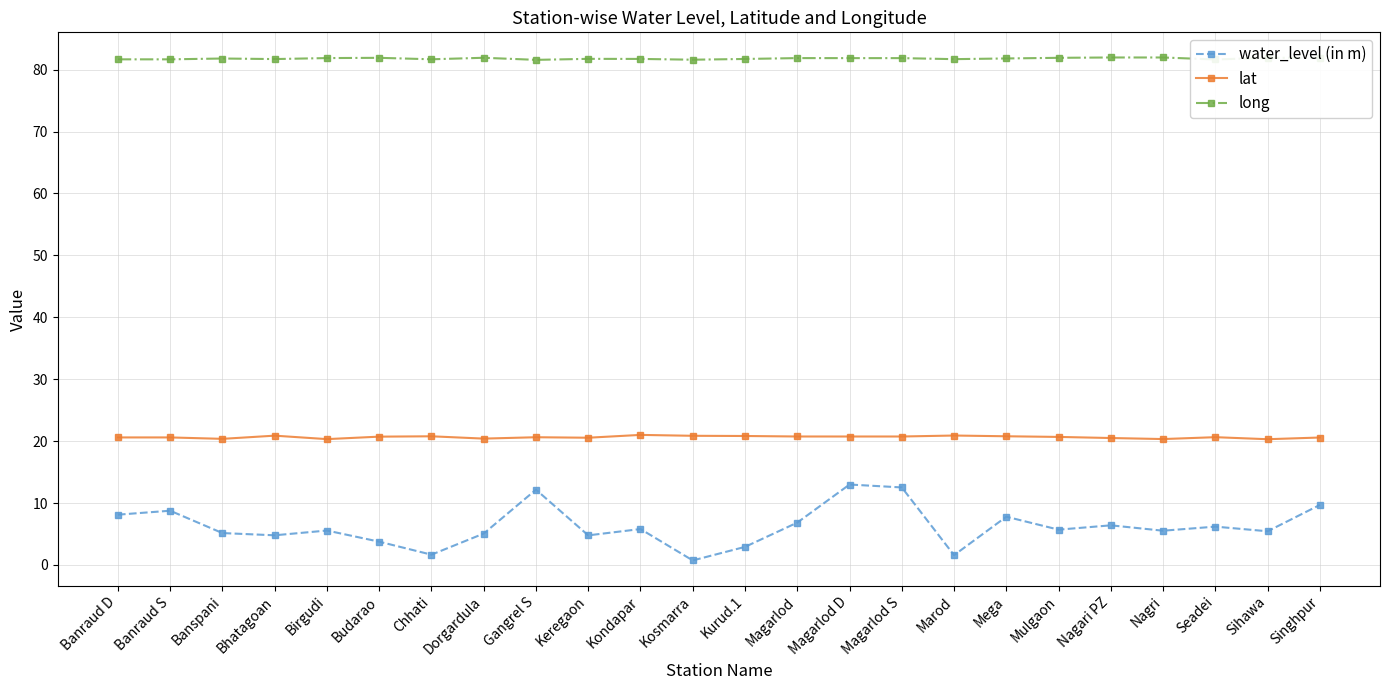

How many series are shown in this chart?

3